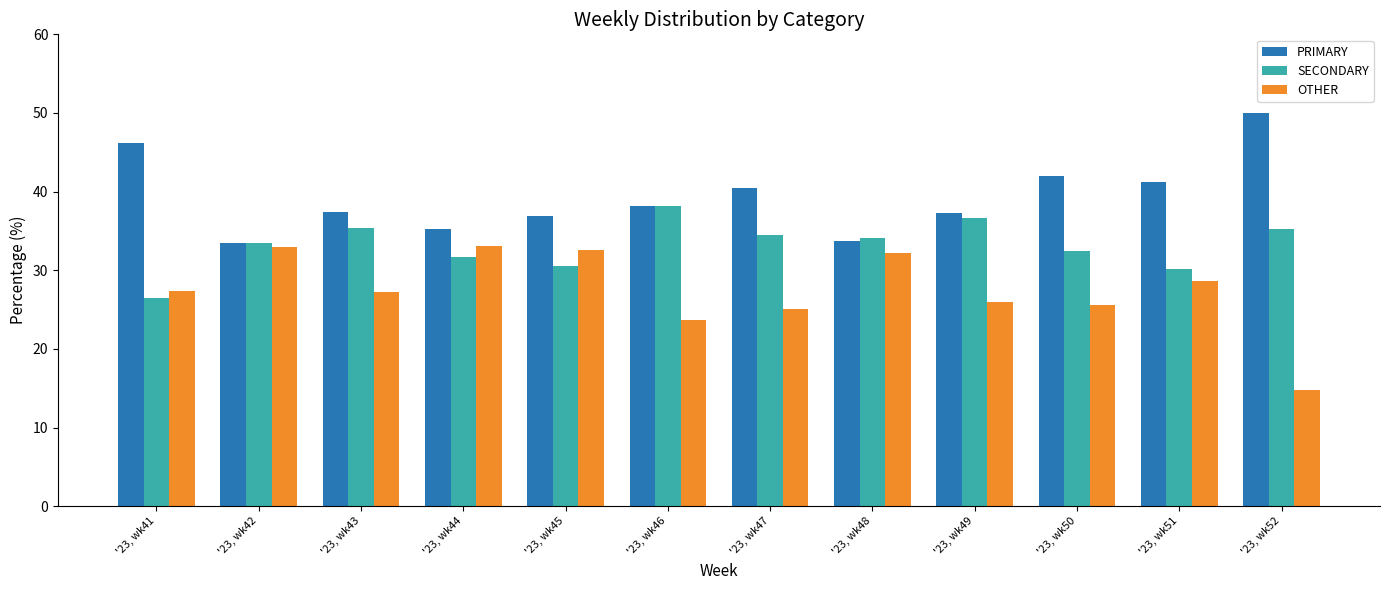

What is the total value across all series at '23, wk45?

100.0